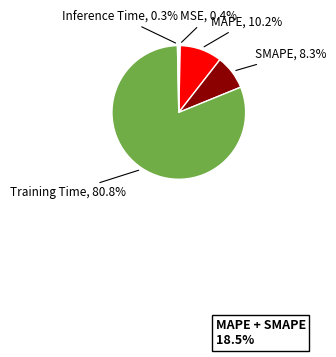

Count the number of slices in the pie.

5